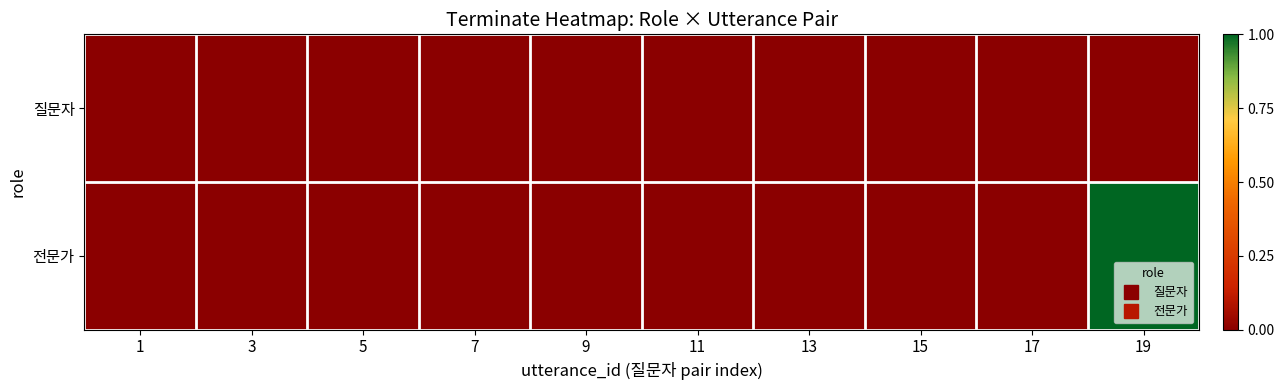

Rank the series by their maximum value, from highest to lowest.

전문가, 질문자